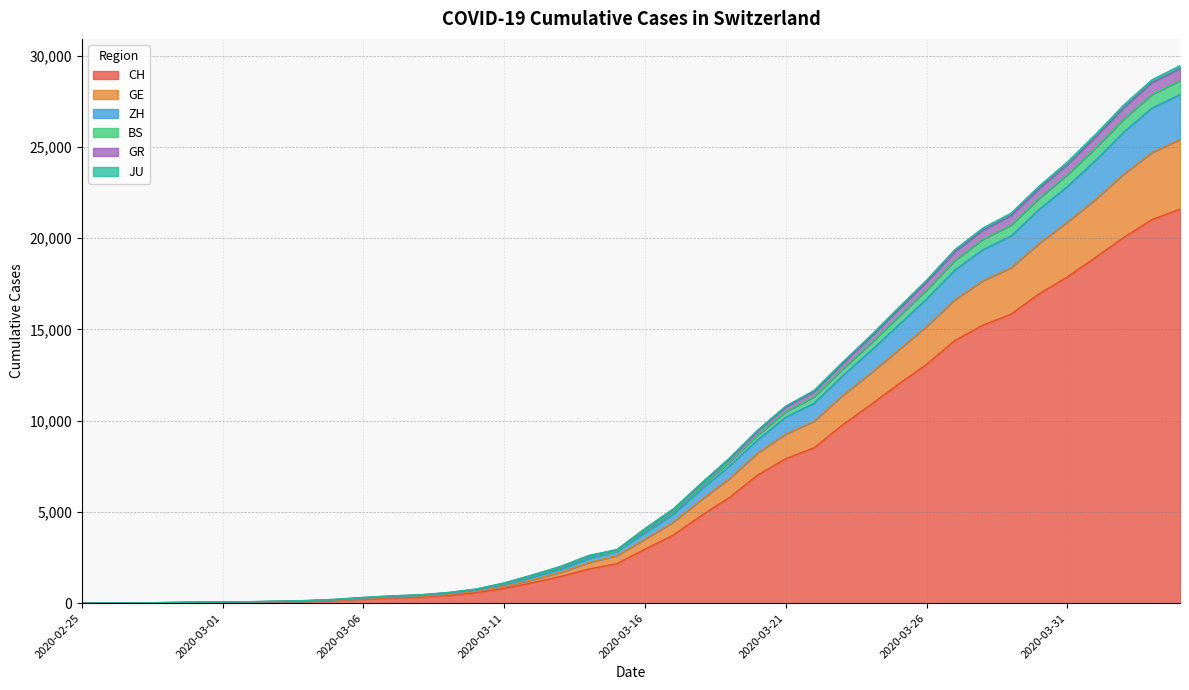

How many lines are shown in the chart?

6